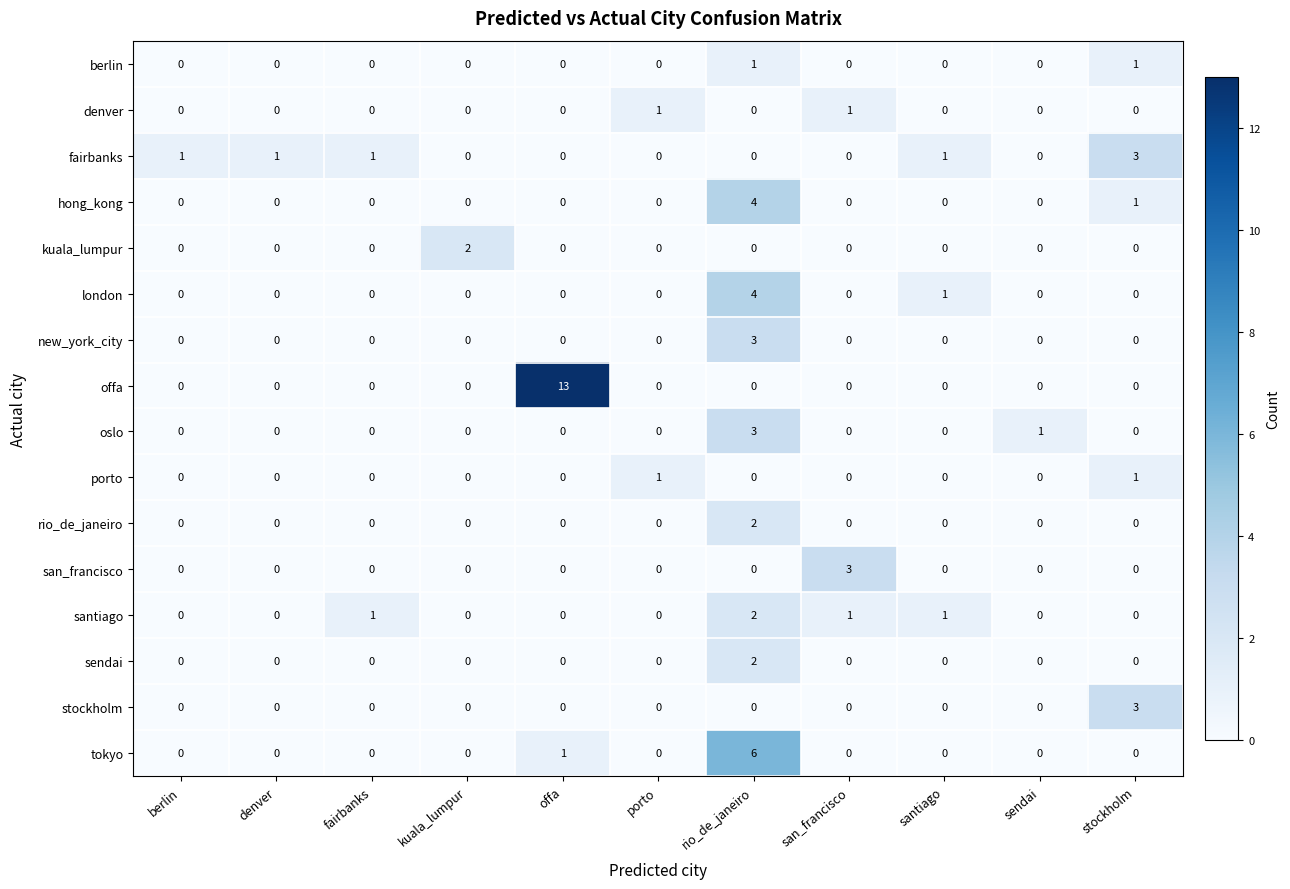

The oslo series shows 0 at fairbanks. True or false?

True